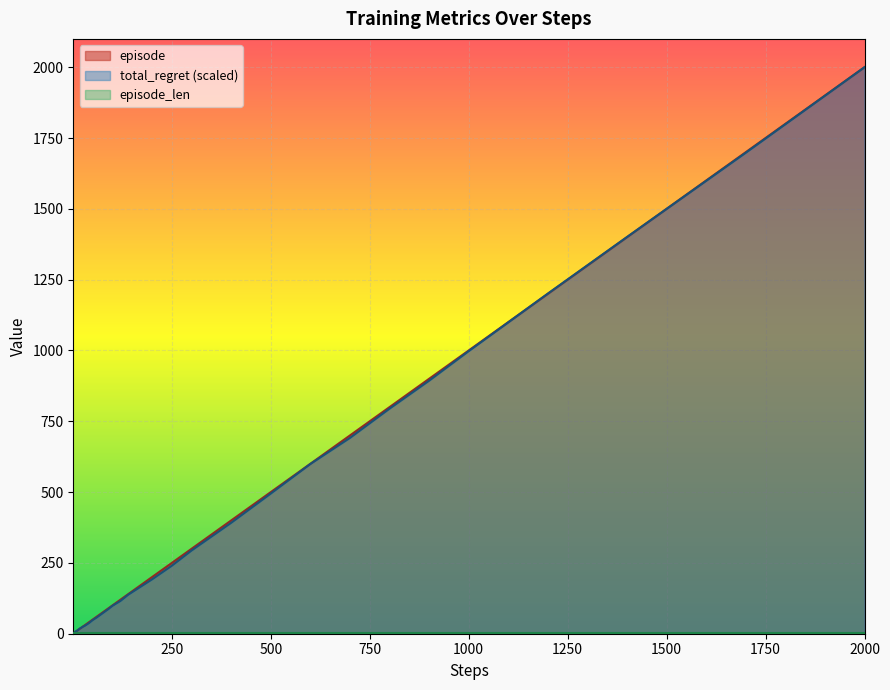

At which category does the chart reach its peak across all series?

2000